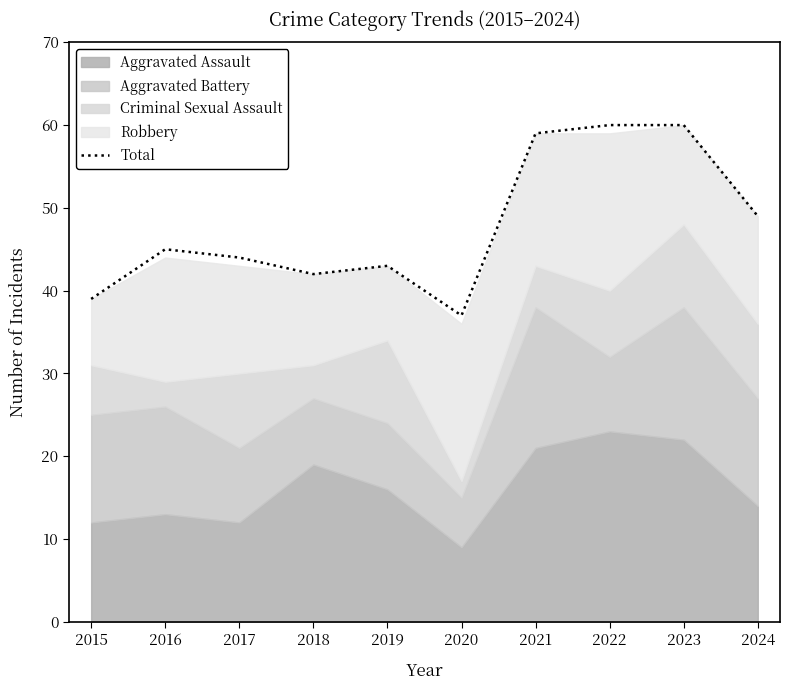

How many values are below 45?

5